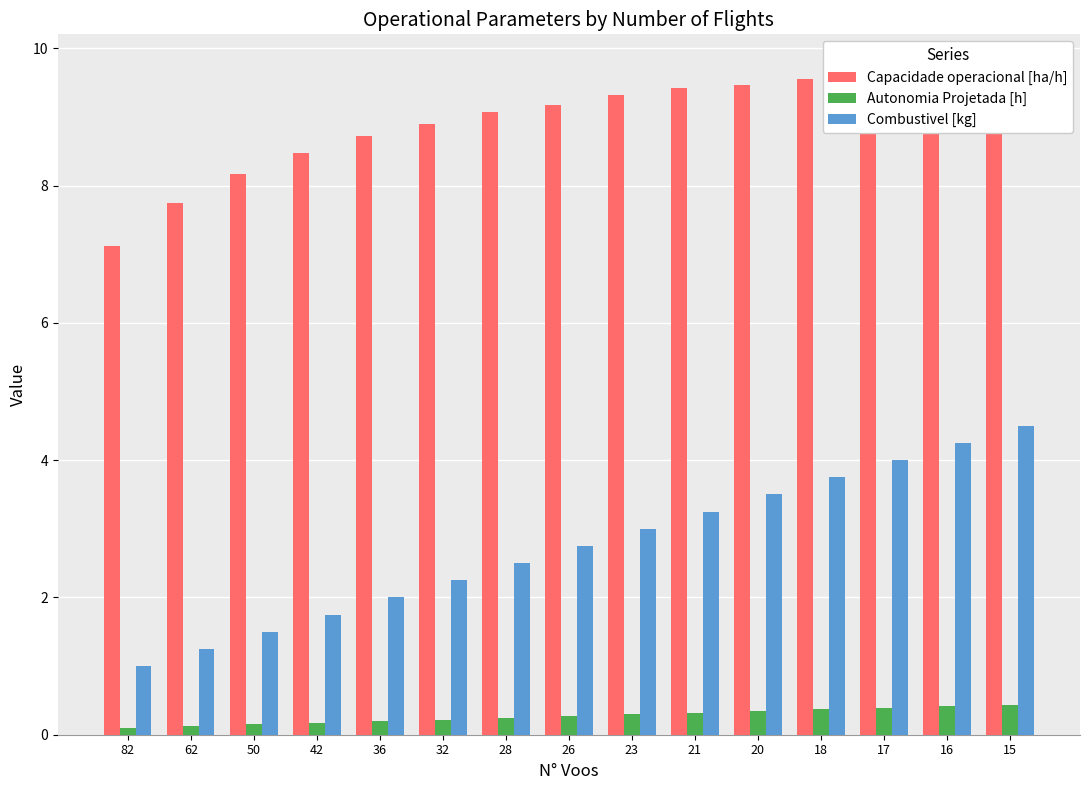

What are all the series names shown in the legend?

Capacidade operacional [ha/h], Autonomia Projetada [h], Combustivel [kg]